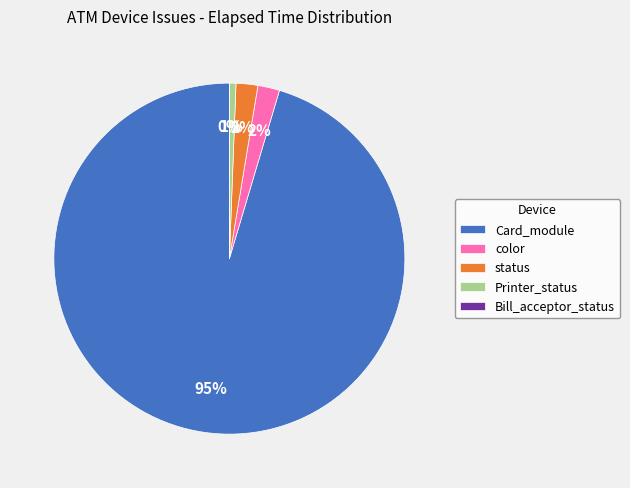

Which slice is the largest?

Card_module